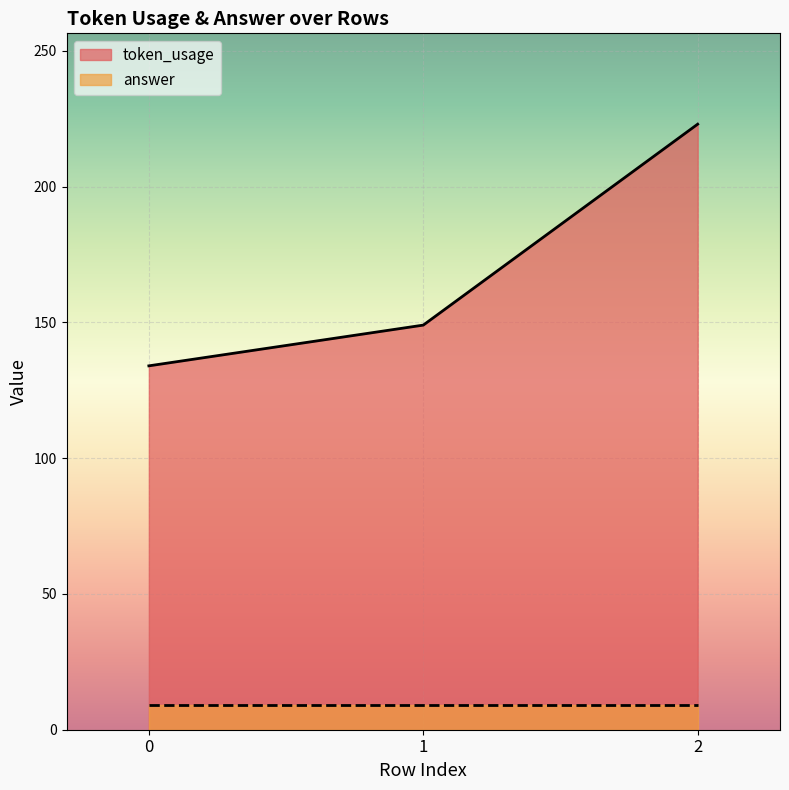

How many values exceed 149?

1